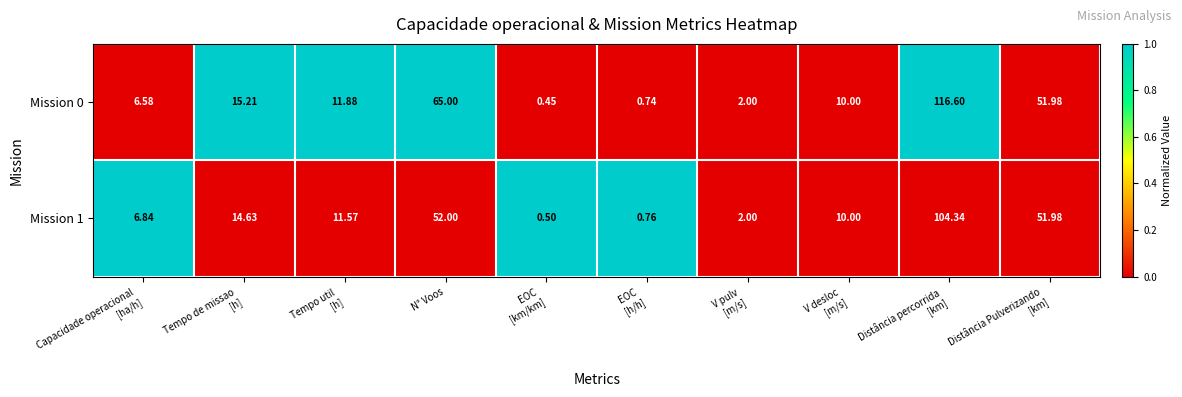

At which category is the sum across all series the highest?

Distância percorrida 
[km]